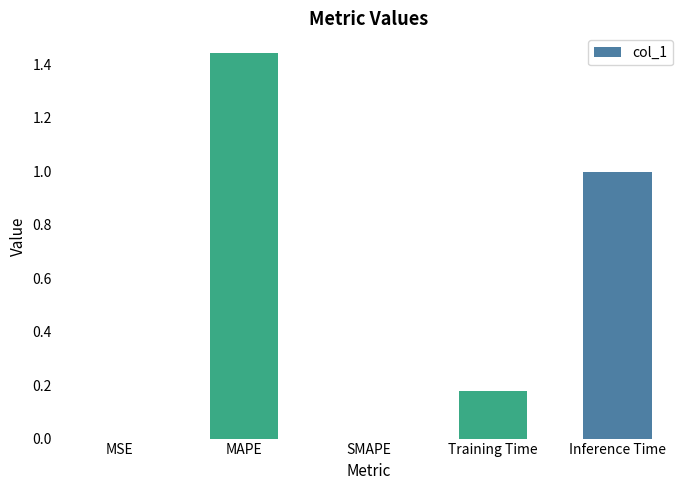

Does the chart contain stacked bars?

No